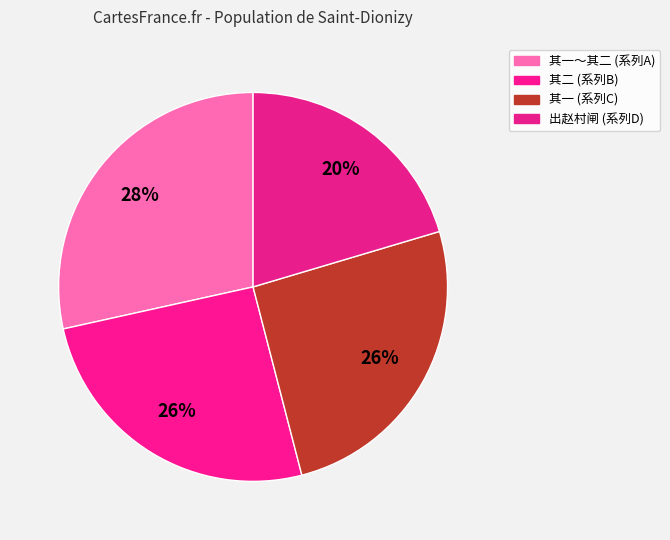

To the nearest percent, what is the difference between the largest and smallest slice percentages?

8%